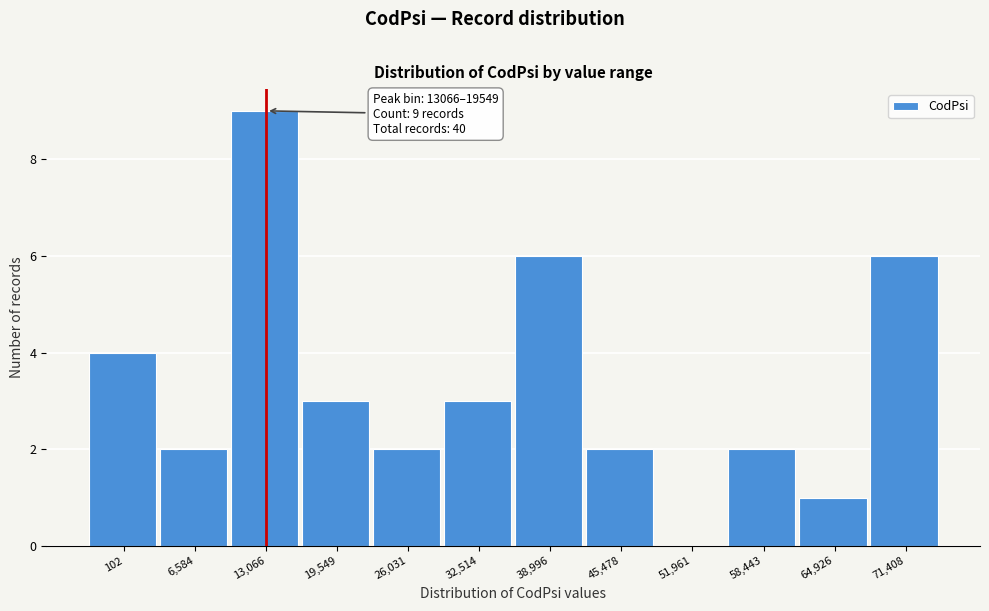

Reading right to left, extract all data points from this chart.

71,408=6	64,926=1	58,443=2	51,961=0	45,478=2	38,996=6	32,514=3	26,031=2	19,549=3	13,066=9	6,584=2	102=4